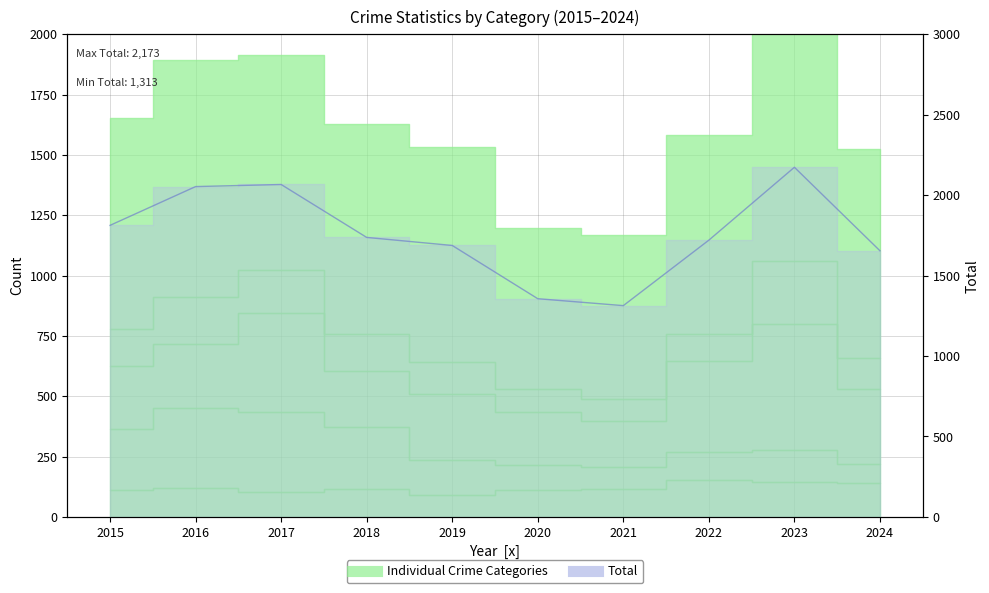

What is the change in value from 2019 to 2020?

-331